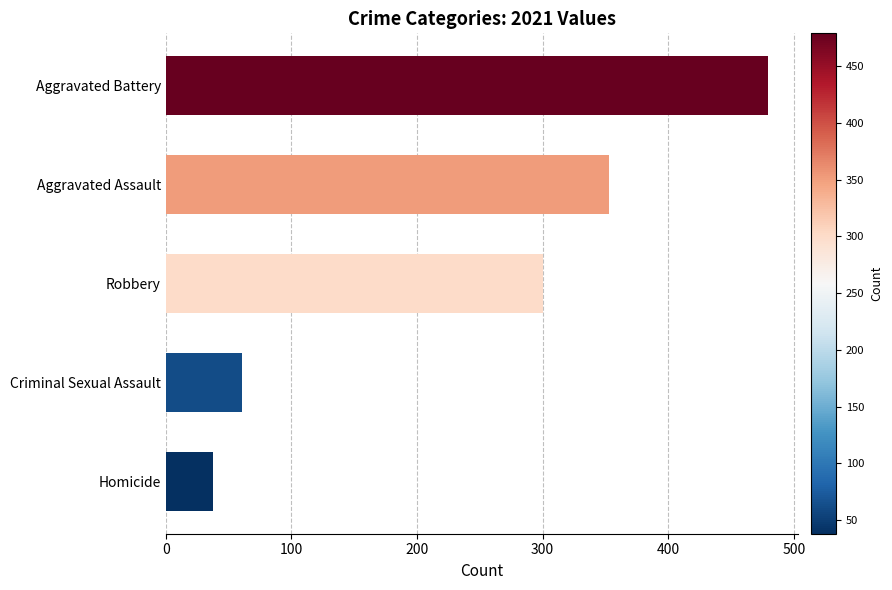

What is the difference between the maximum and minimum values?

441